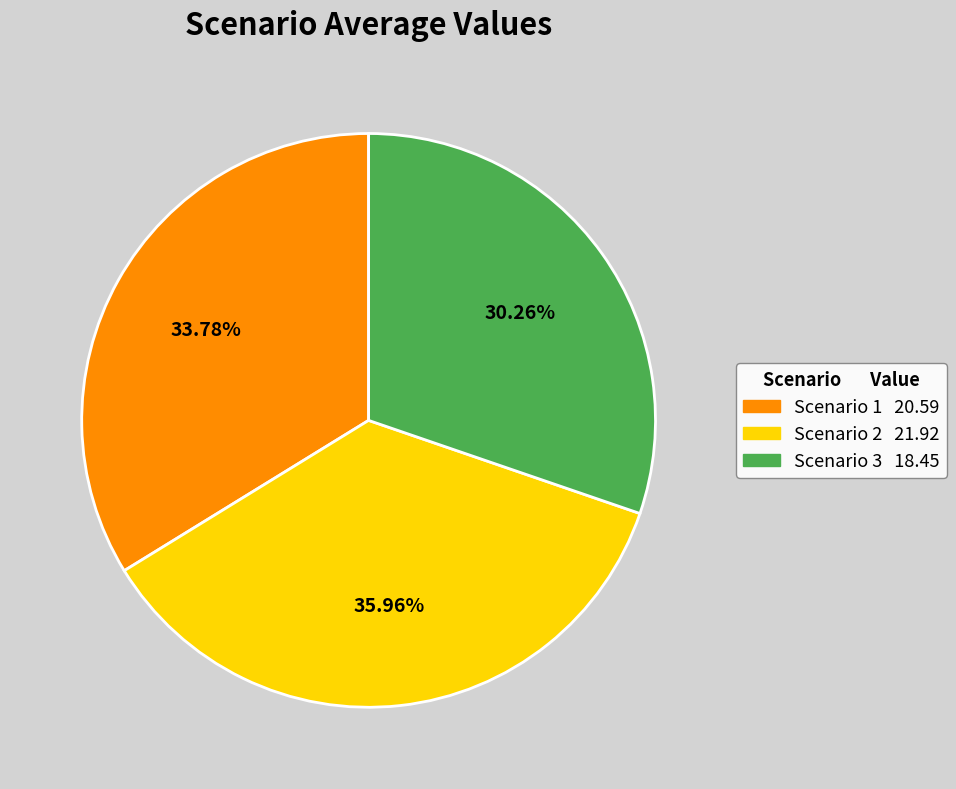

Do Scenario 2 and Scenario 3 together represent more than half of the pie?

Yes